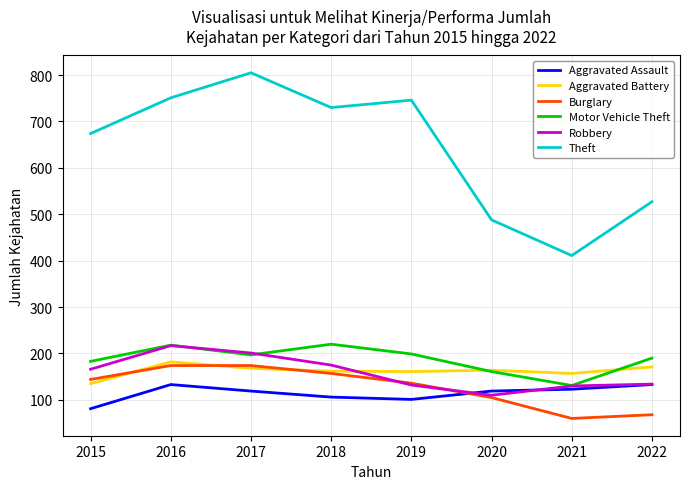

True or false: Burglary has a value of 174 at 2017.

True